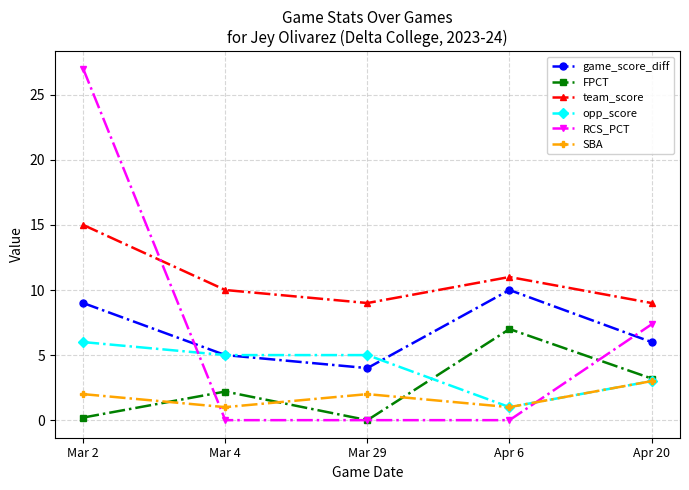

Reading left to right, list all the values displayed in this chart.

game_score_diff: Mar 2=9.0	Mar 4=5.0	Mar 29=4.0	Apr 6=10.0	Apr 20=6.0
FPCT: Mar 2=0.2	Mar 4=2.2	Mar 29=0.0	Apr 6=7.0	Apr 20=3.2
team_score: Mar 2=15.0	Mar 4=10.0	Mar 29=9.0	Apr 6=11.0	Apr 20=9.0
opp_score: Mar 2=6.0	Mar 4=5.0	Mar 29=5.0	Apr 6=1.0	Apr 20=3.0
RCS_PCT: Mar 2=27.0	Mar 4=0.0	Mar 29=0.0	Apr 6=0.0	Apr 20=7.4
SBA: Mar 2=2.0	Mar 4=1.0	Mar 29=2.0	Apr 6=1.0	Apr 20=3.0